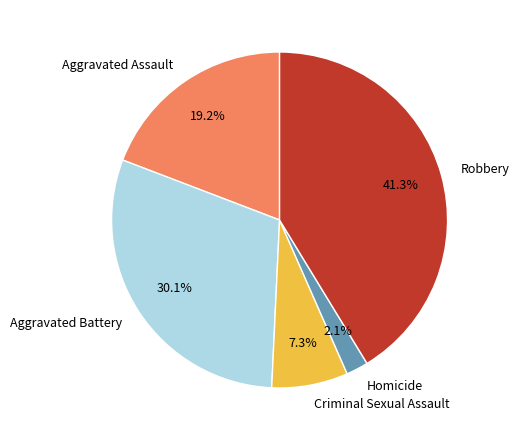

Approximately how many times larger is the value at Criminal Sexual Assault compared to Aggravated Assault?

0.4